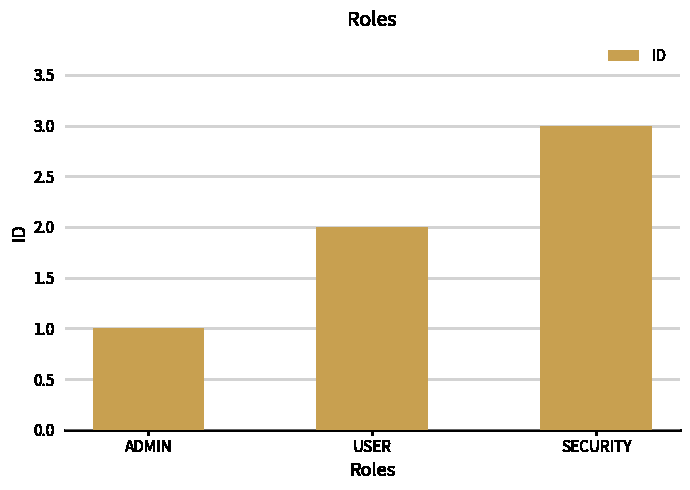

What is the label of the 2nd bar from the right?

USER